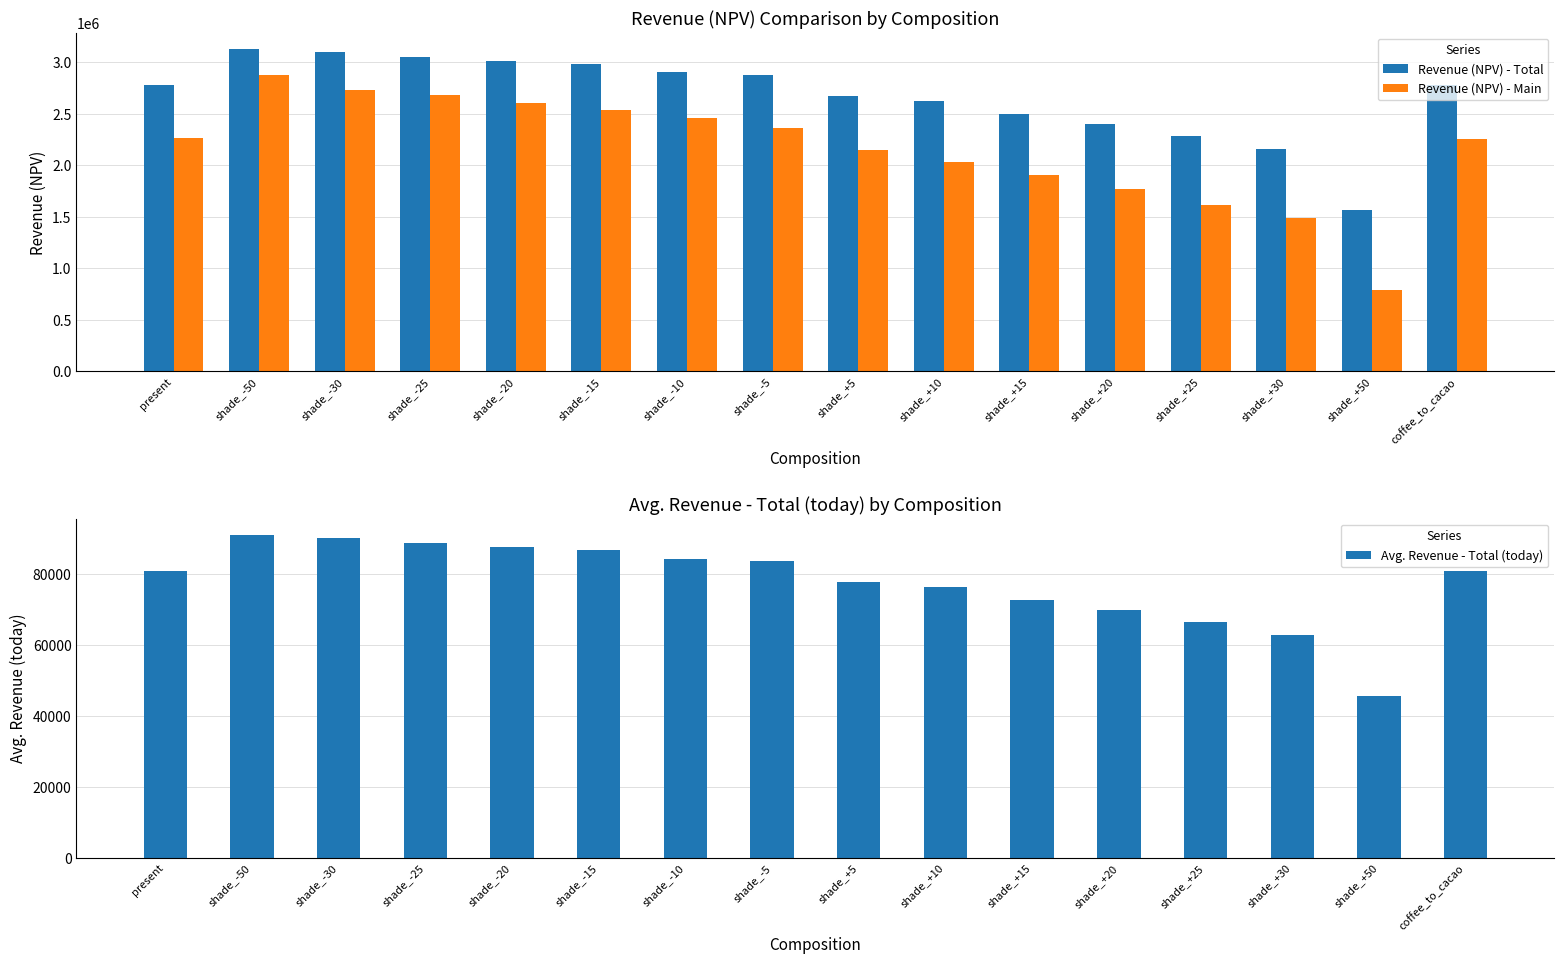

Rank the categories by Avg. Revenue - Total (today) value from lowest to highest.

shade_+50, shade_+30, shade_+25, shade_+20, shade_+15, shade_+10, shade_+5, coffee_to_cacao, present, shade_-5, shade_-10, shade_-15, shade_-20, shade_-25, shade_-30, shade_-50